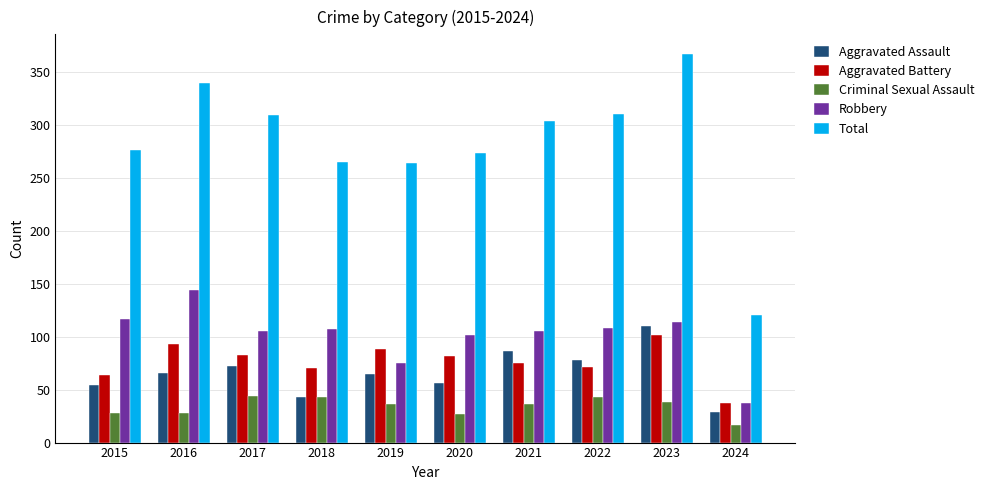

What is the average value of the Criminal Sexual Assault series?

34